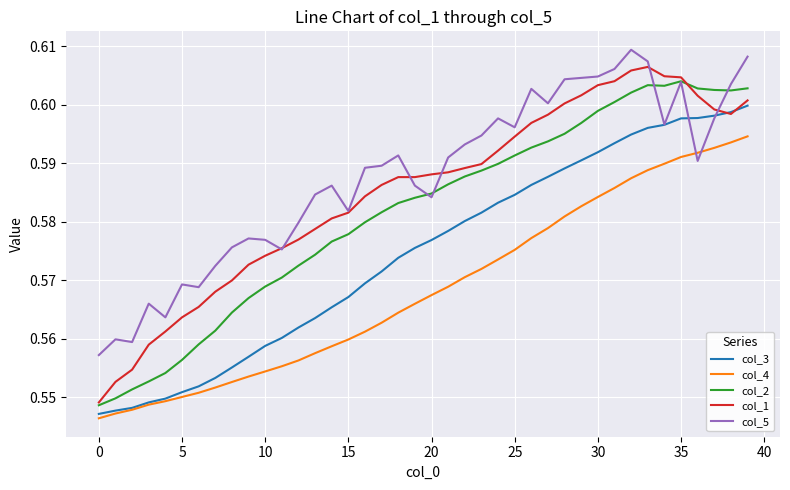

Rank the series by their maximum value, from lowest to highest.

col_4, col_3, col_2, col_1, col_5